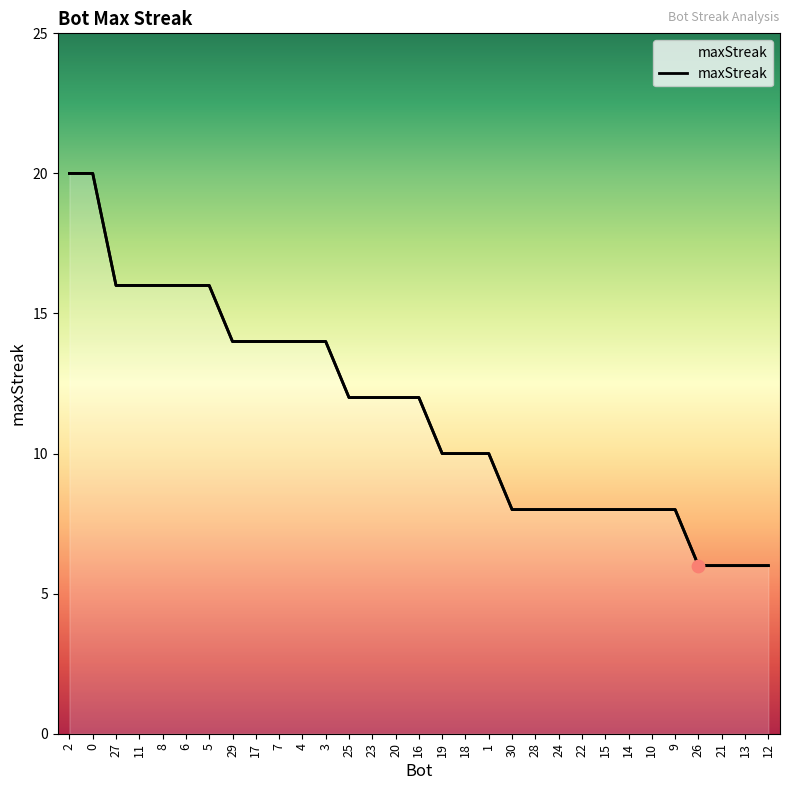

Between 27 and 26, which is larger?

27